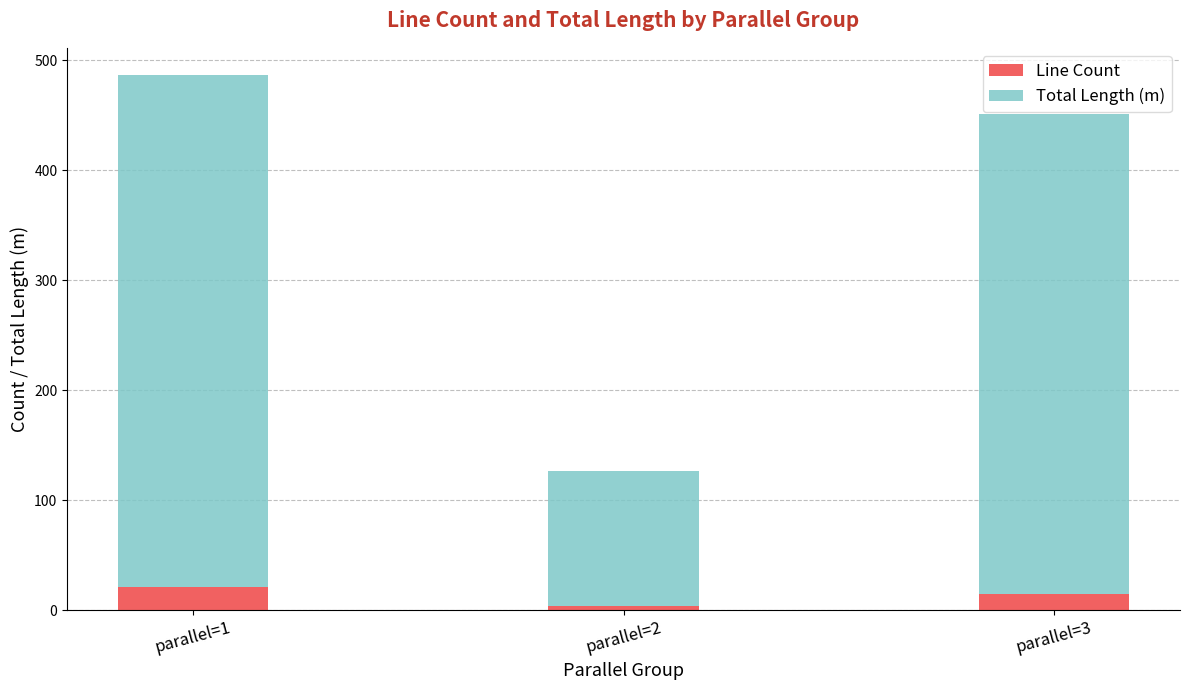

Are the bars grouped side by side (vs. stacked)?

No